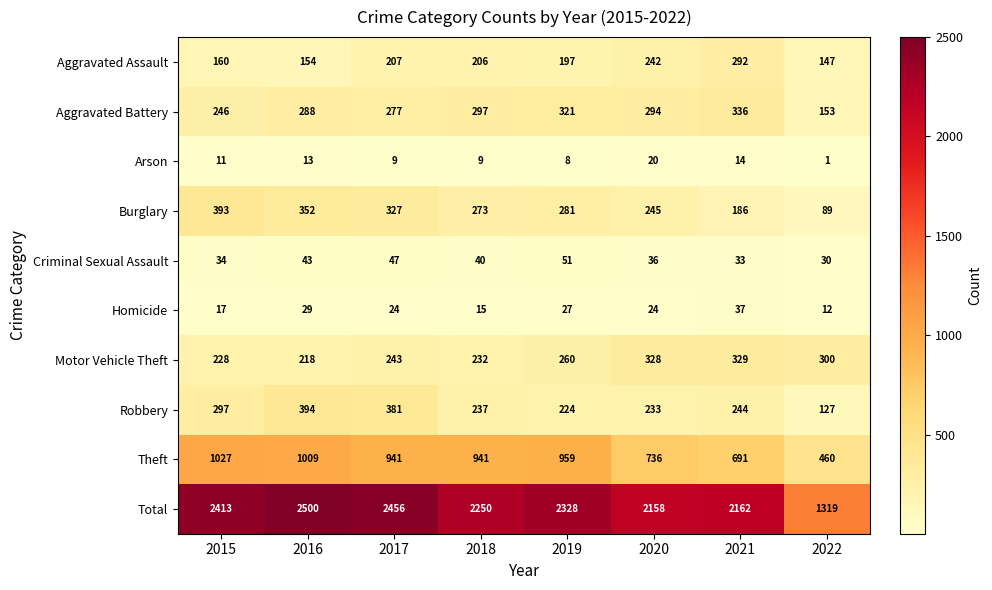

Rank the categories by Burglary value from highest to lowest.

2015, 2016, 2017, 2019, 2018, 2020, 2021, 2022